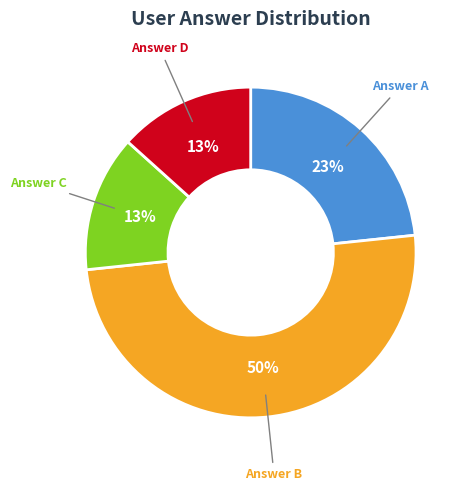

Combined, do Answer A and Answer B account for over 50%?

Yes